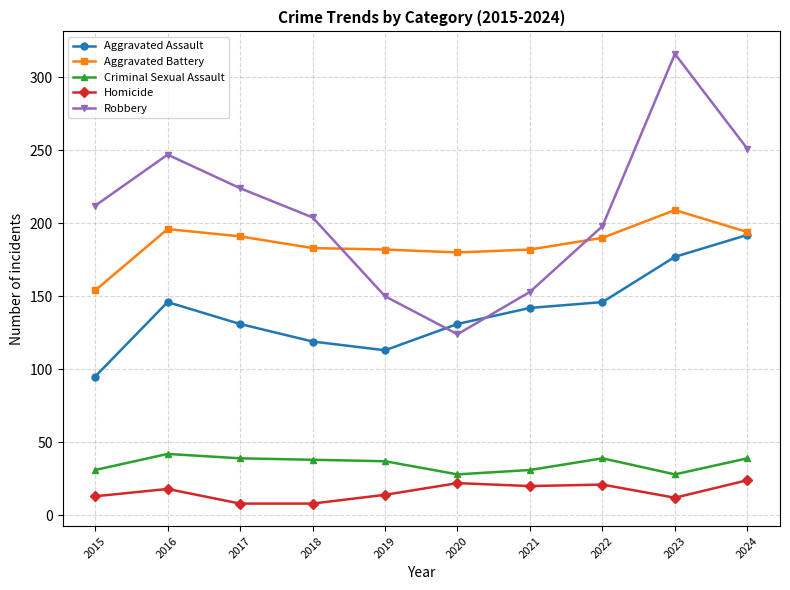

What is the difference between the maximum and minimum values in the Criminal Sexual Assault series?

14